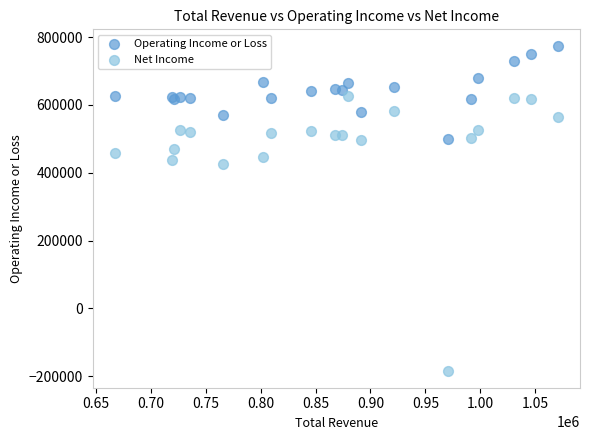

Which series contains the highest Y value?

Operating Income or Loss